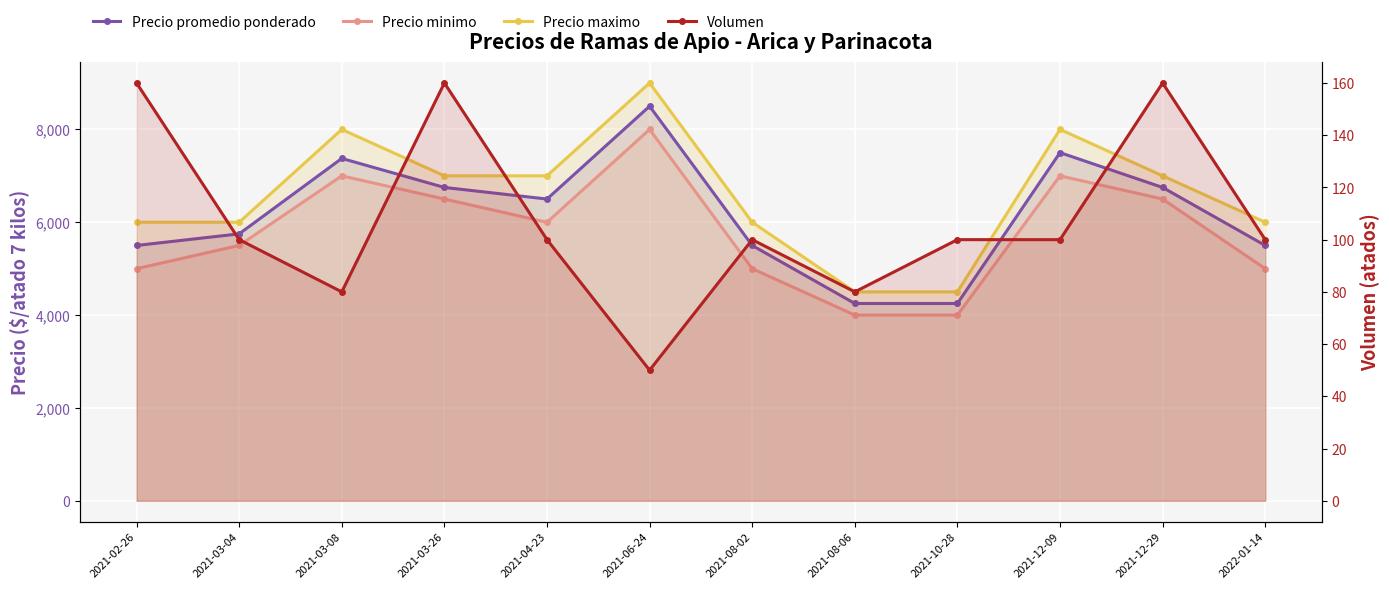

True or false: Precio maximo and Precio minimo cross at least once.

False